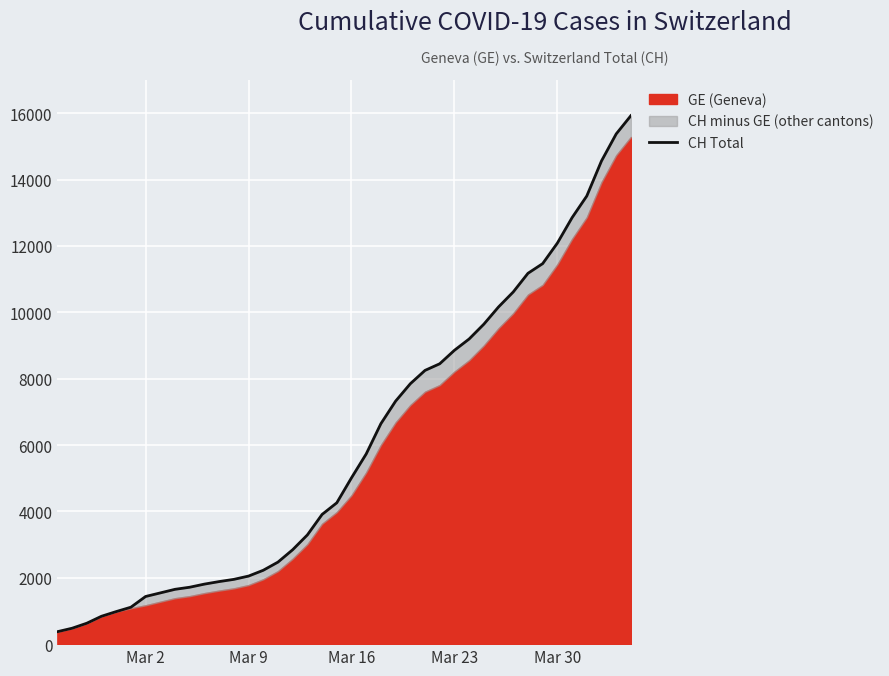

How many data points are less than 5012?

20